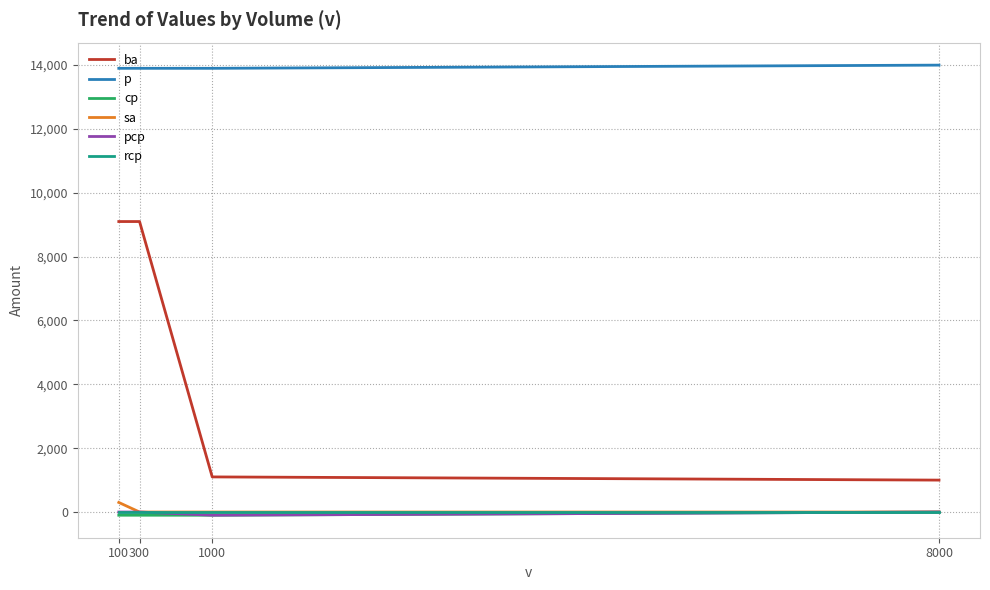

What is the greatest value displayed?

14000